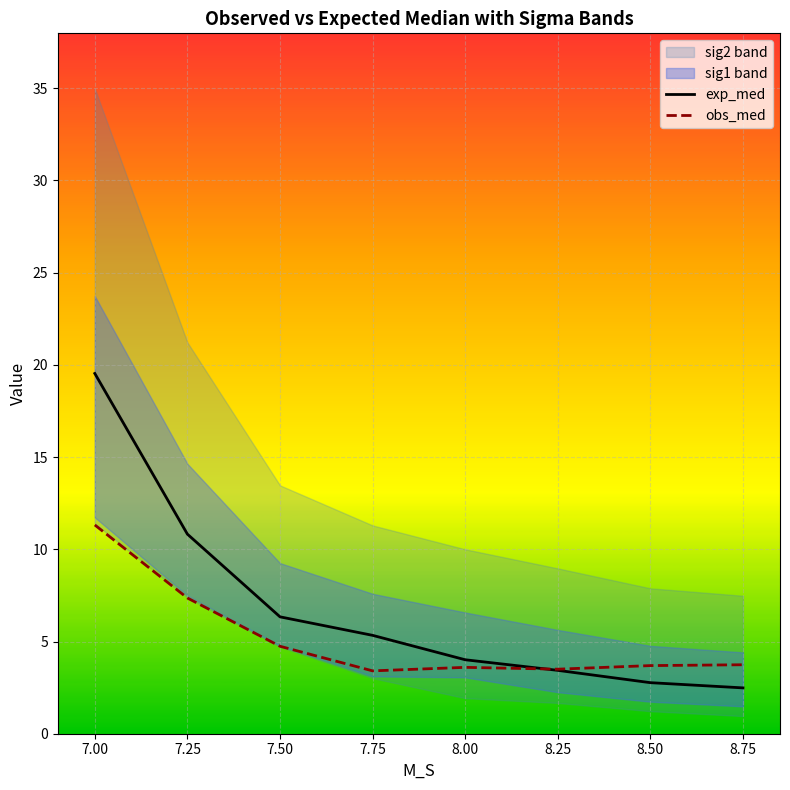

Is this an area chart (filled region under the line)?

No